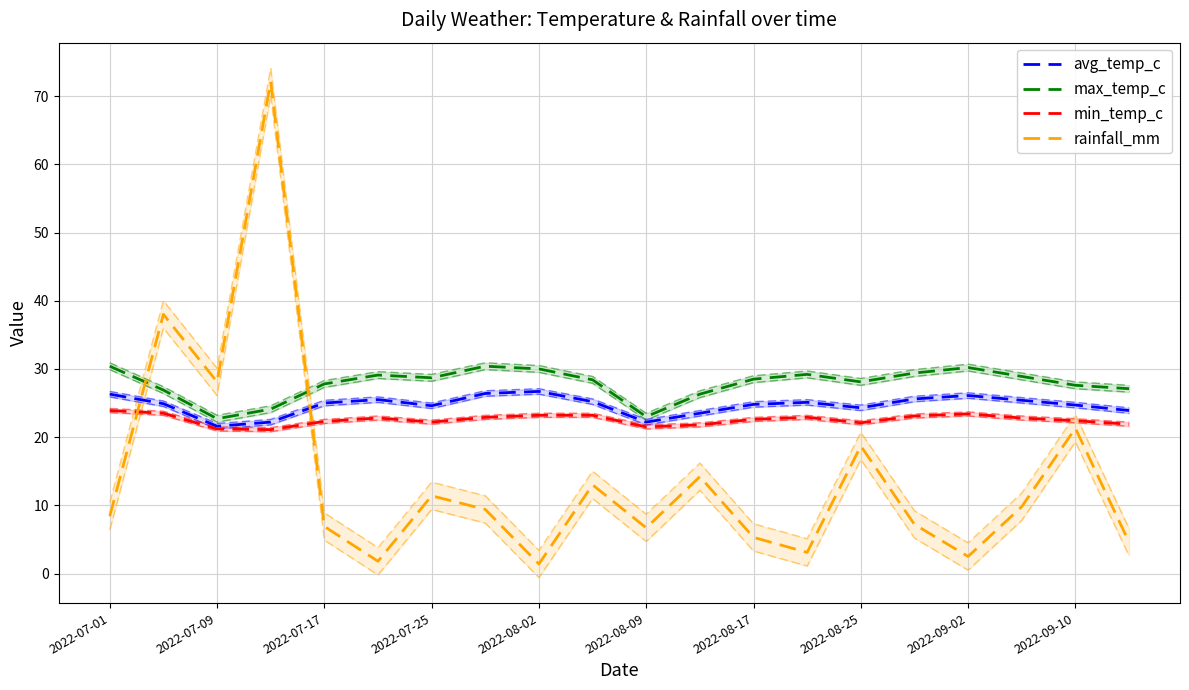

How many lines are shown in the chart?

4